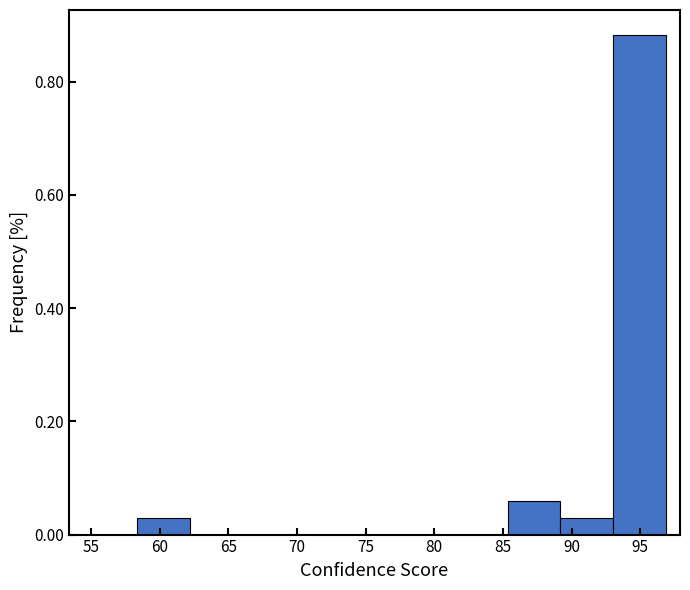

Over which range of the x-axis is the bar tallest?

93.0 to 97.0